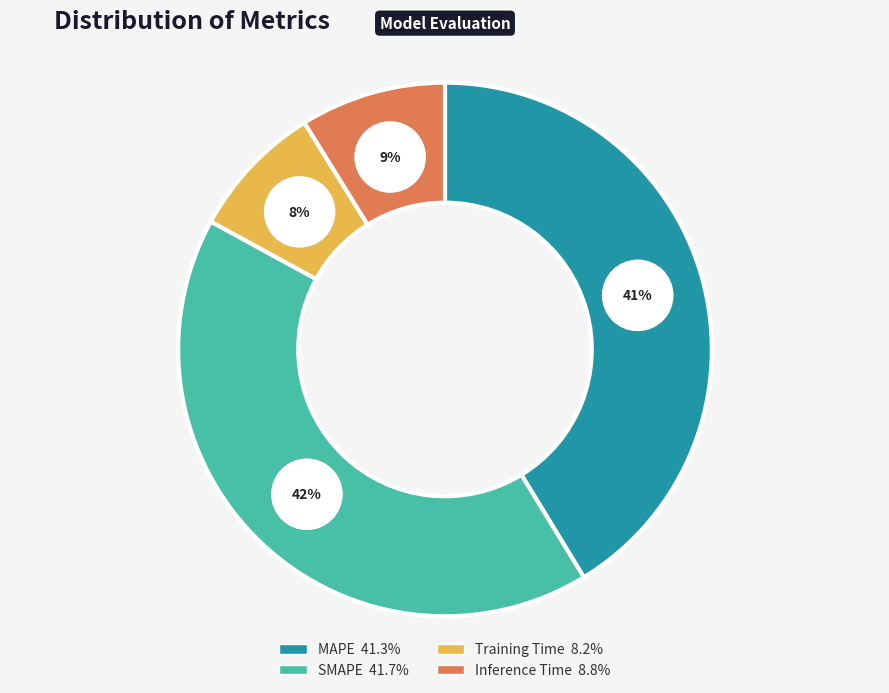

Which slice is the largest?

SMAPE